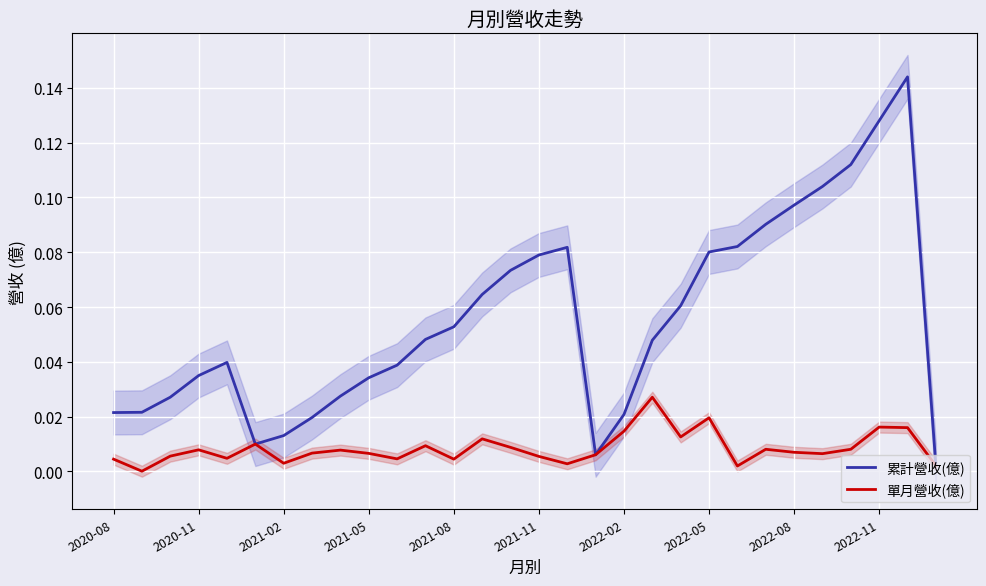

Reading left to right, list all the values displayed in this chart.

累計營收(億): 0.0	0.0	0.0	0.0	0.0	0.0	0.0	0.0	0.0	0.0	0.0	0.0	0.1	0.1	0.1	0.1	0.1	0.0	0.0	0.0	0.1	0.1	0.1	0.1	0.1	0.1	0.1	0.1	0.1	0.0
單月營收(億): 0.0	0.0	0.0	0.0	0.0	0.0	0.0	0.0	0.0	0.0	0.0	0.0	0.0	0.0	0.0	0.0	0.0	0.0	0.0	0.0	0.0	0.0	0.0	0.0	0.0	0.0	0.0	0.0	0.0	0.0